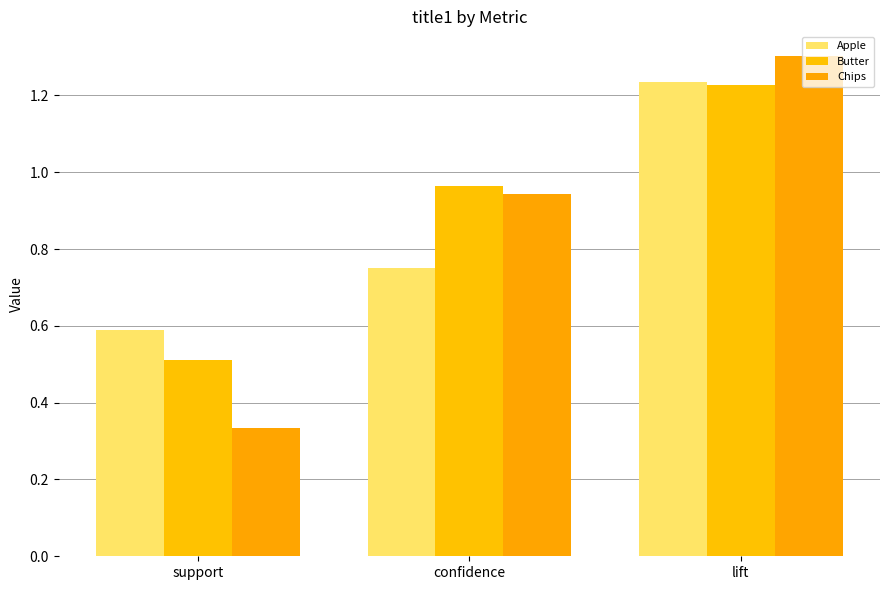

Which has a higher value, lift or support?

lift